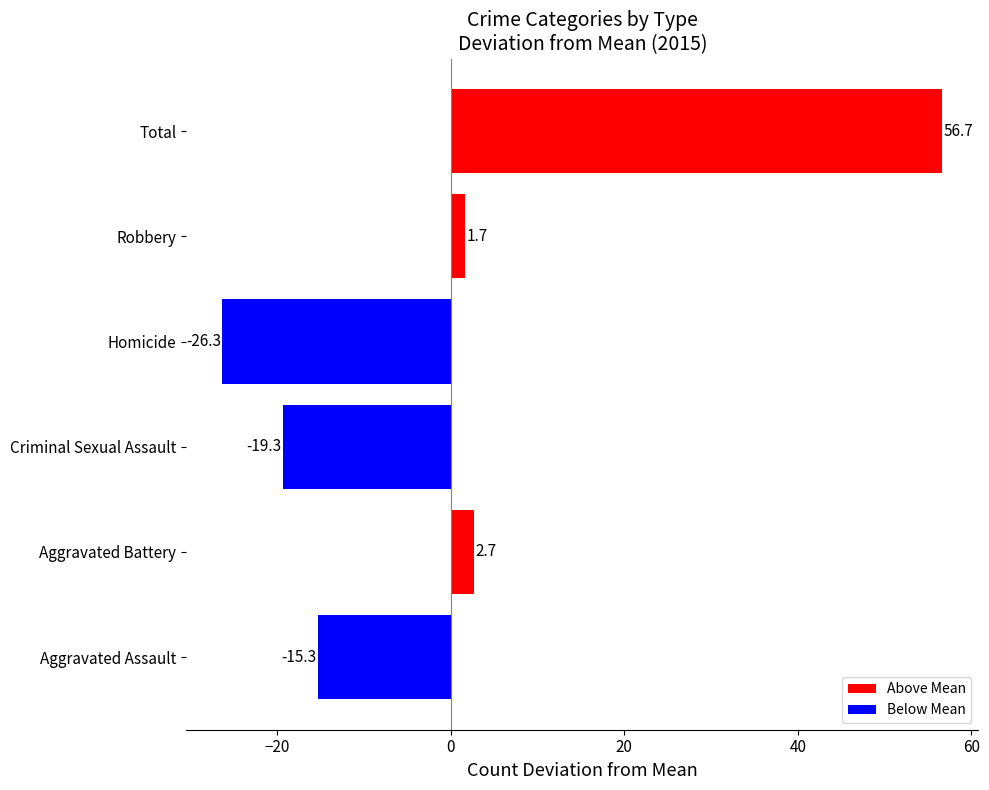

The value at Robbery is 1.7. True or false?

True